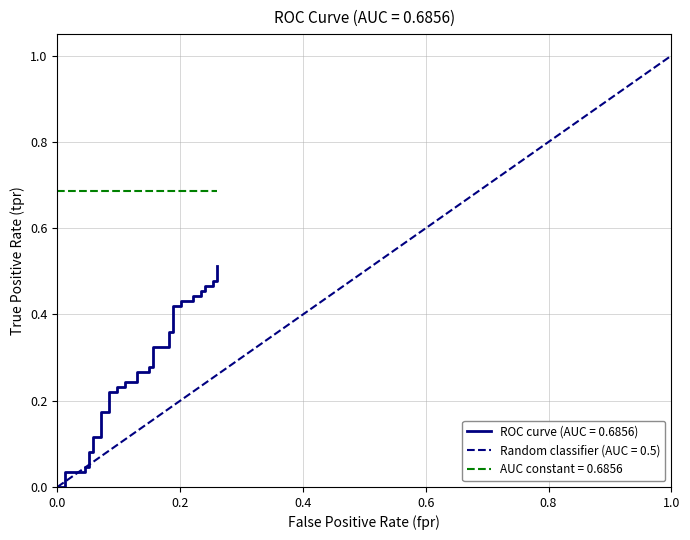

Between 31 and 9, which is larger?

31